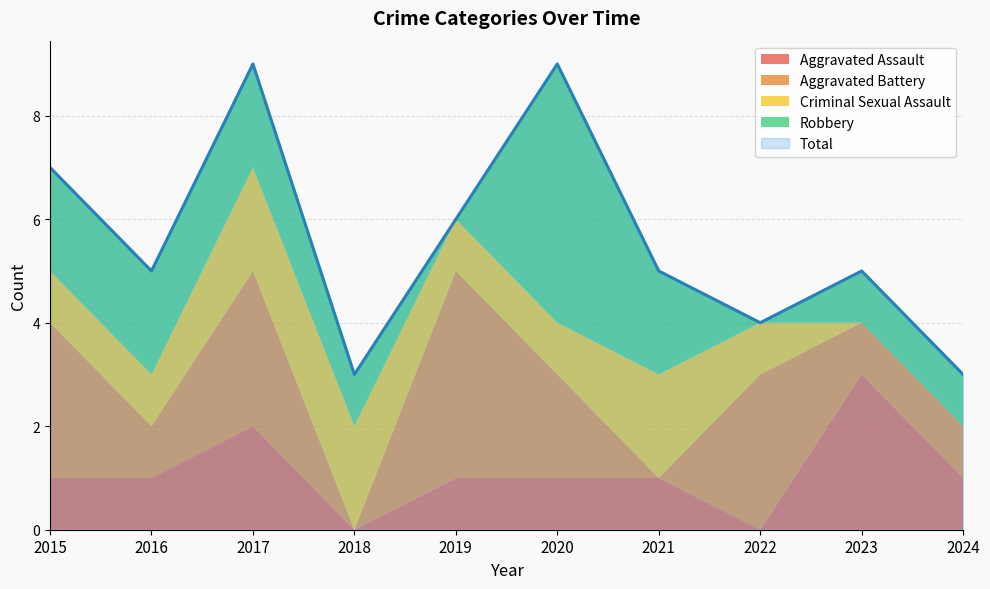

What is the spread (max minus min) of values at 2022?

4